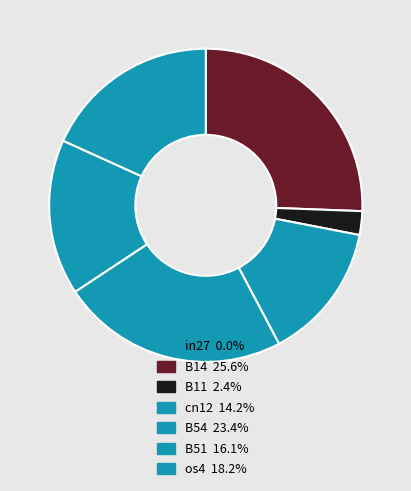

Is it true that B51 is 16% of the pie?

True